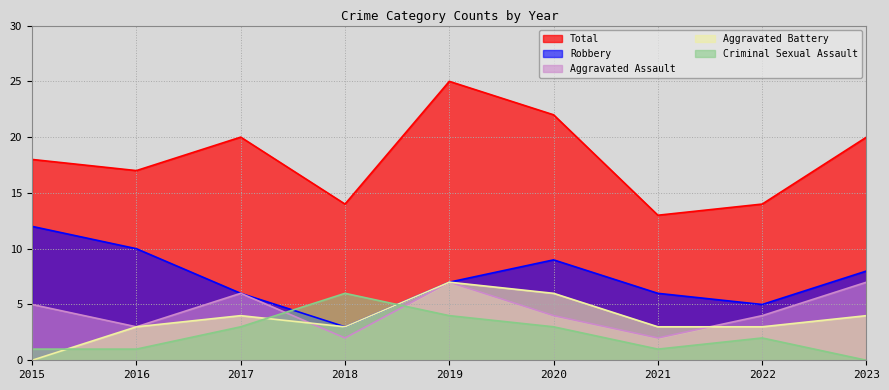

Between 2021 and 2022, which series saw the biggest shift?

Aggravated Assault